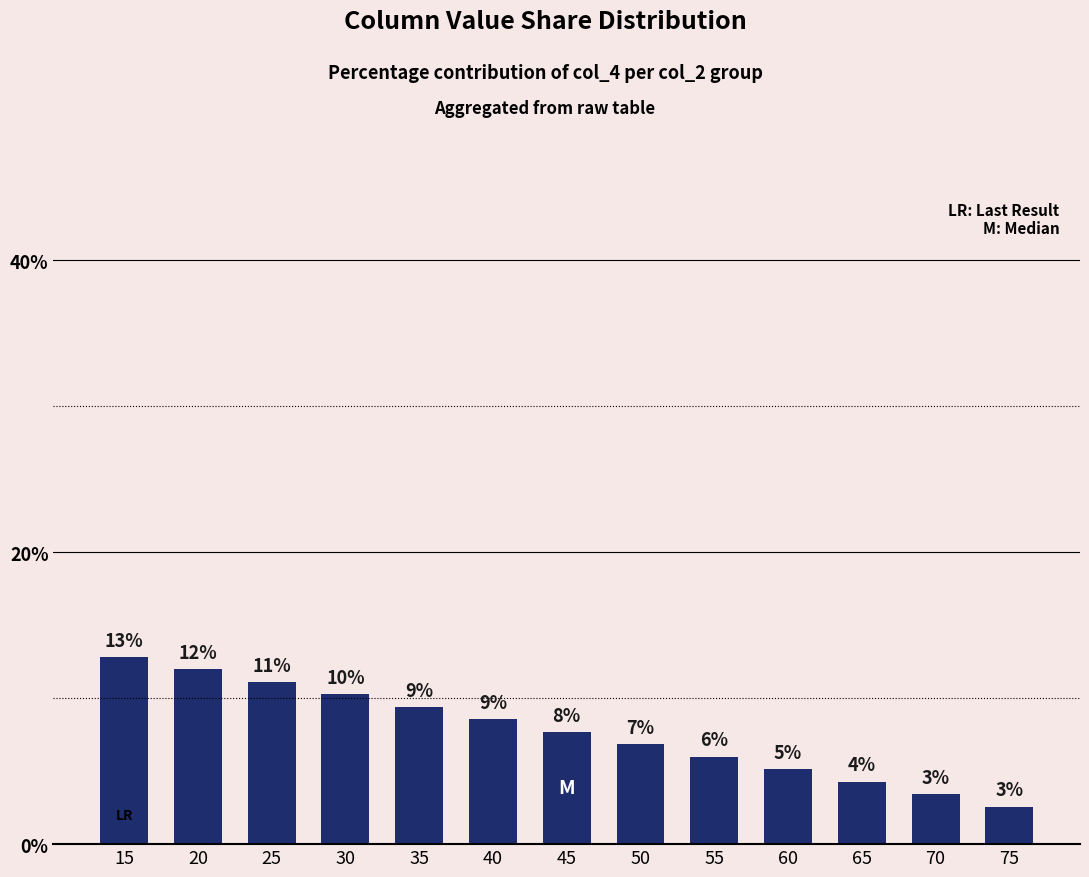

Where does the data first go above 7?

15